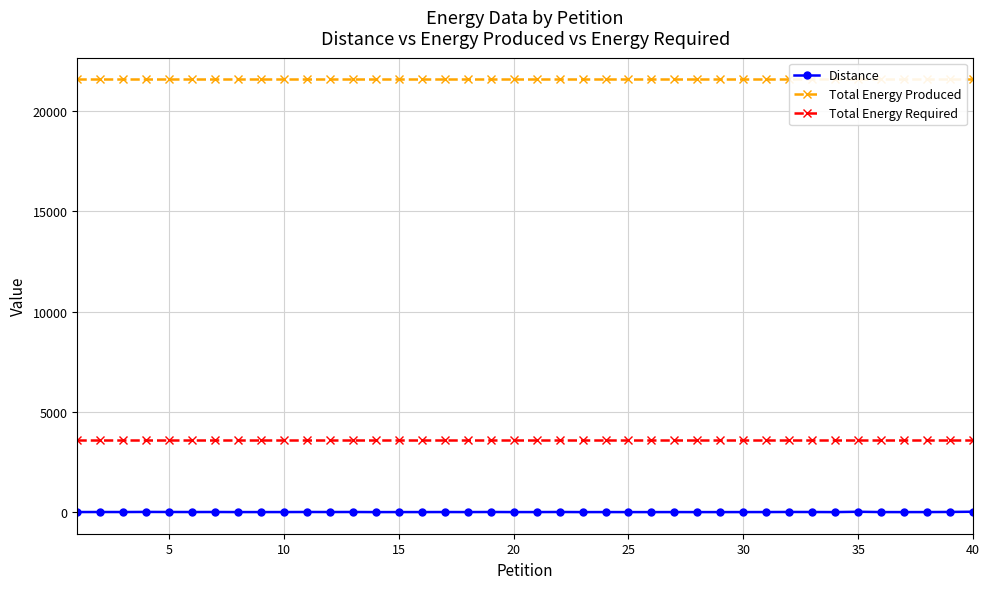

True or false: Total Energy Required and Distance cross at least once.

False